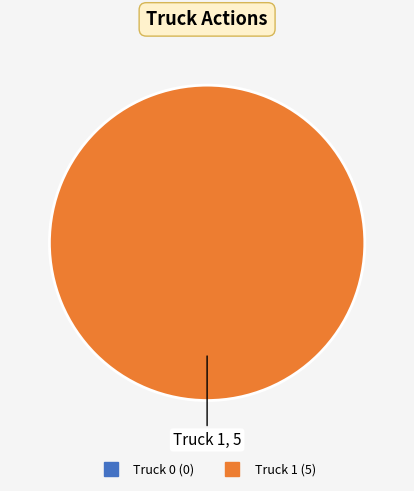

Is there a majority slice in this chart?

Yes